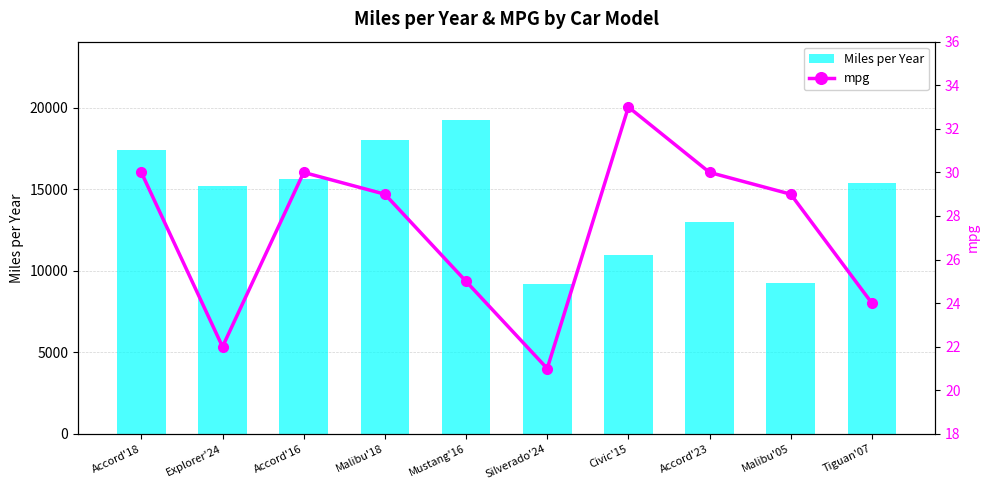

Reading right to left, what are all the values shown in this chart?

Miles per Year: Tiguan'07=15376	Malibu'05=9245	Accord'23=13005	Civic'15=10944	Silverado'24=9178	Mustang'16=19237	Malibu'18=18036	Accord'16=15653	Explorer'24=15196	Accord'18=17396
mpg: Tiguan'07=24	Malibu'05=29	Accord'23=30	Civic'15=33	Silverado'24=21	Mustang'16=25	Malibu'18=29	Accord'16=30	Explorer'24=22	Accord'18=30